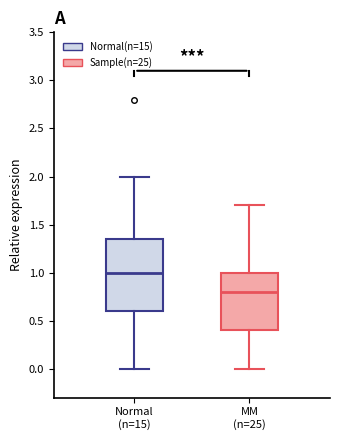

Where is the upper edge of the box for MM (n=25) on the y-axis? The values are not printed on the chart, so give them approximately, as read against the axis.

1.00